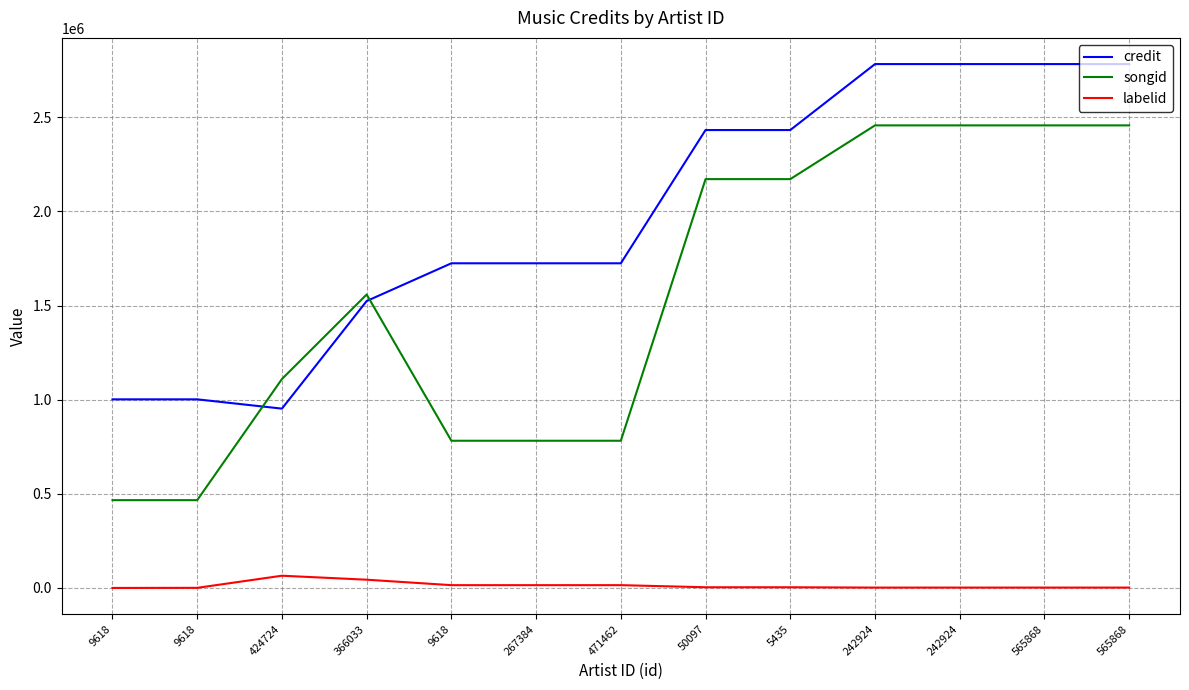

The songid series shows 2457069 at 565868. True or false?

True